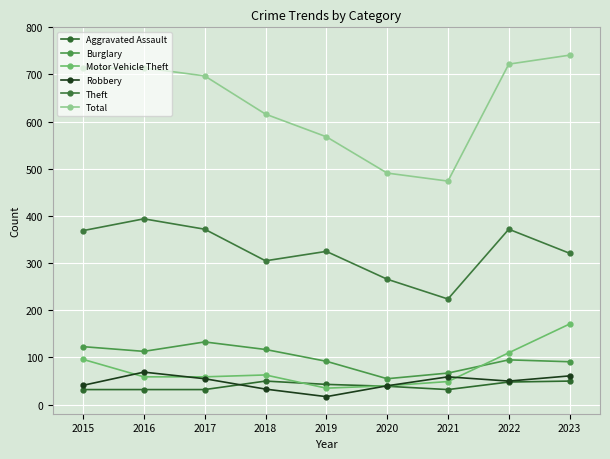

What is the value of the Aggravated Assault point at the 5th from the left?

43